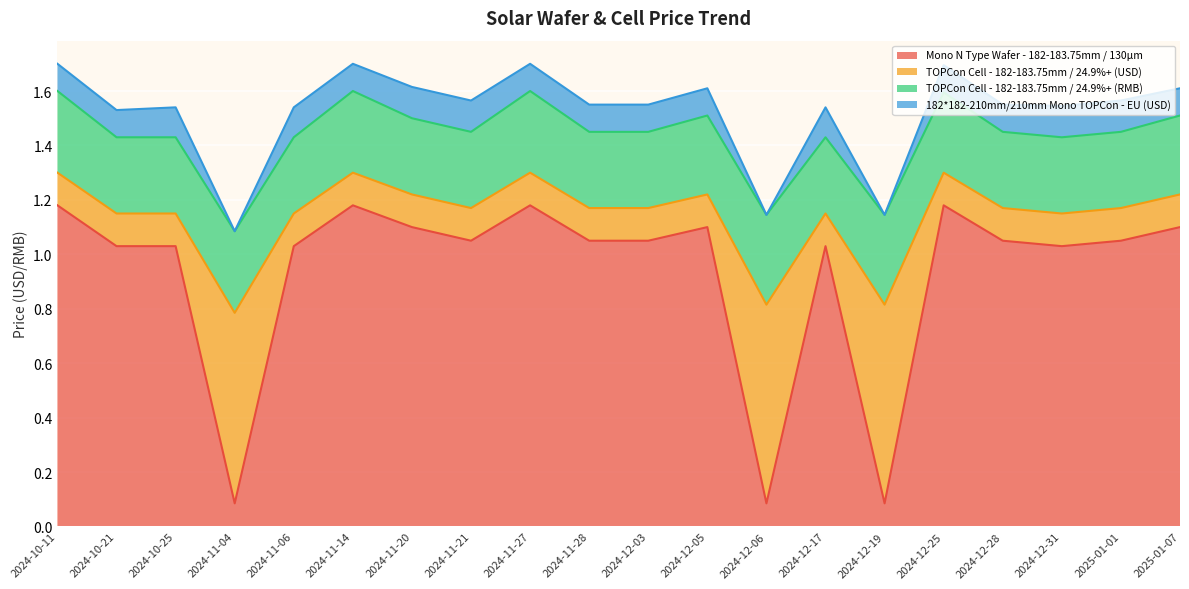

True or false: 182*182-210mm/210mm Mono TOPCon - EU (USD) and TOPCon Cell - 182-183.75mm / 24.9%+ (RMB) intersect in this chart.

False